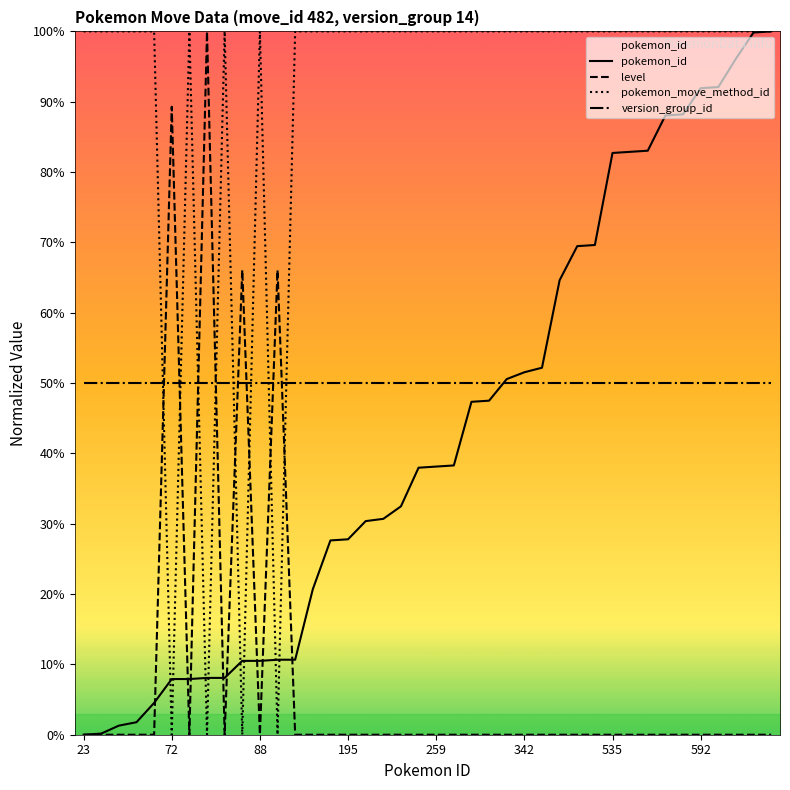

Is it true that pokemon_move_method_id equals -32.8 at 72?

False